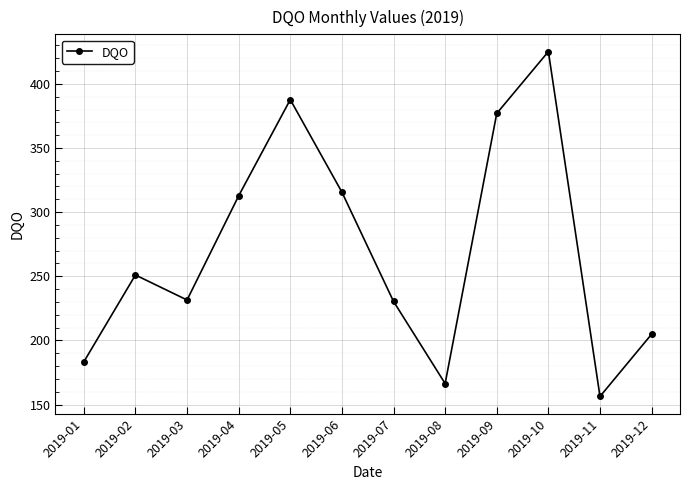

What is the smallest value displayed?

156.3